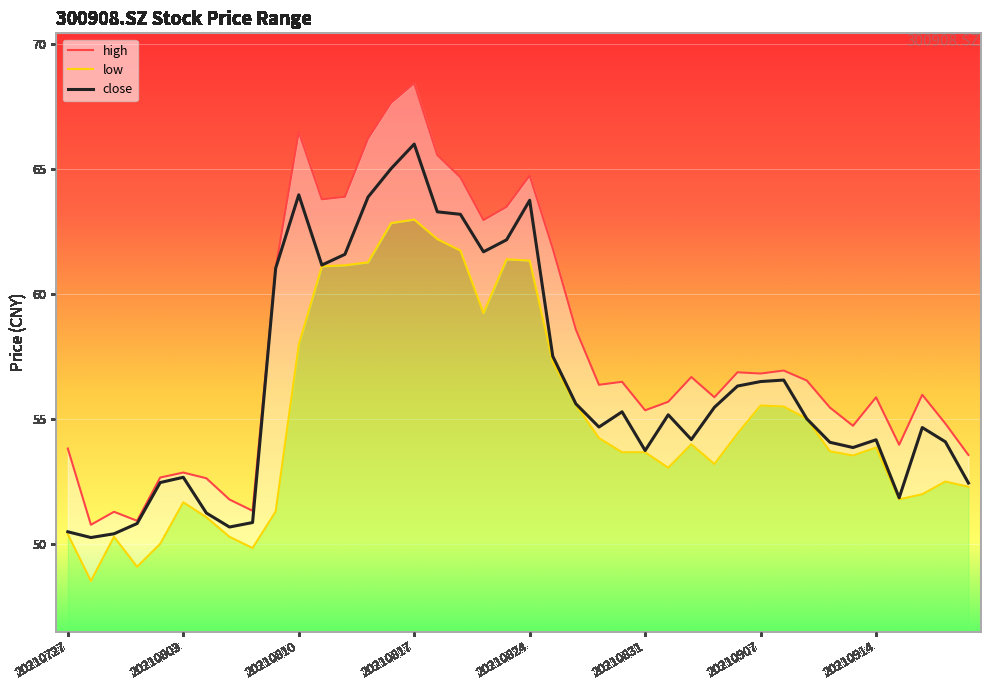

Which category has the highest value across all series?

20210817